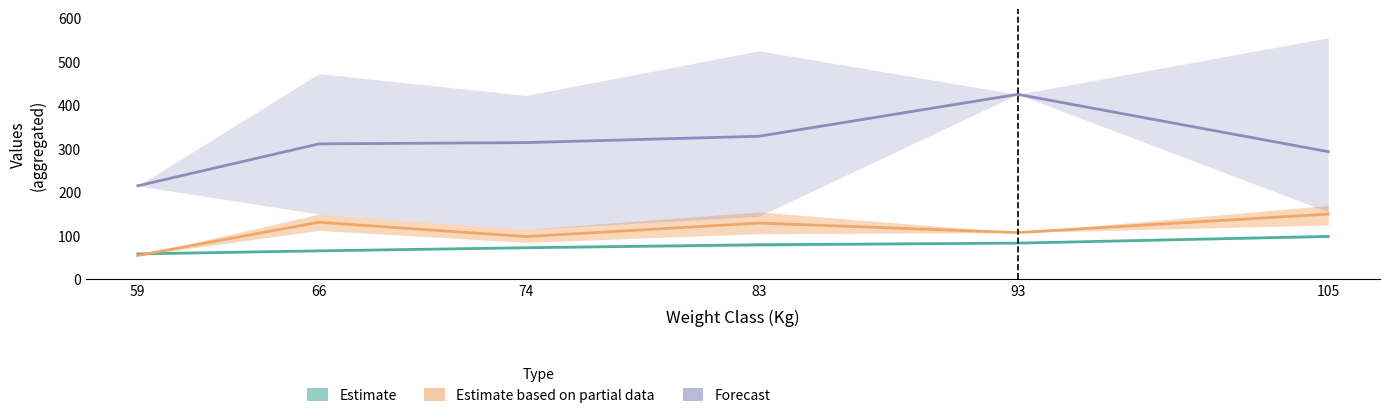

What is the minimum value shown in the chart?

55.0